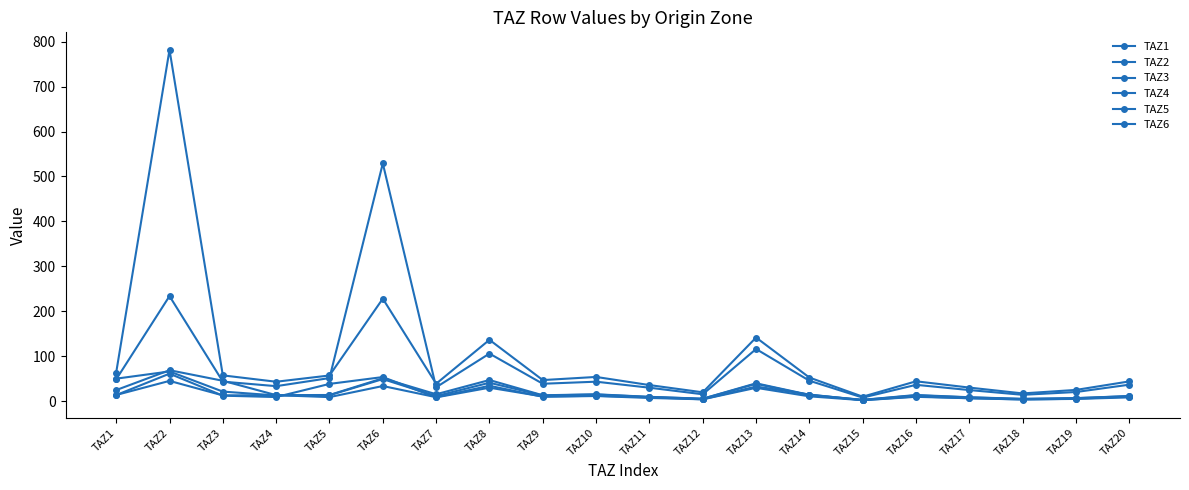

Does the chart have visible grid lines?

No